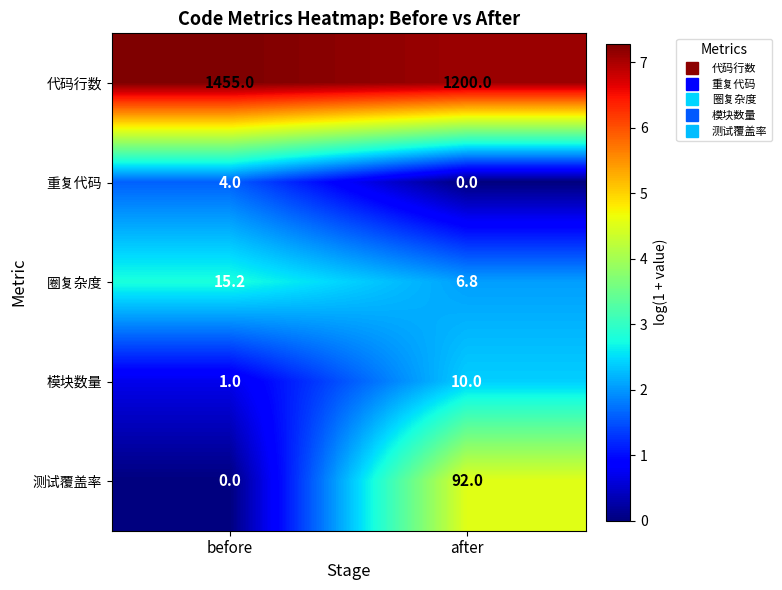

True or false: 重复代码 has a value of 4.0 at before.

True